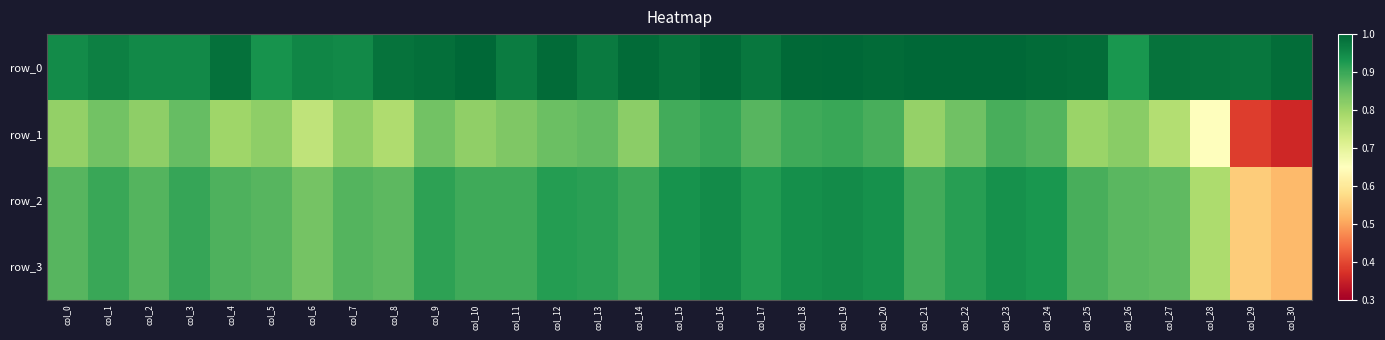

Reading left to right, list all the values displayed in this chart.

row_0: col_0=0.9	col_1=1.0	col_2=0.9	col_3=0.9	col_4=1.0	col_5=0.9	col_6=1.0	col_7=0.9	col_8=1.0	col_9=1.0	col_10=1.0	col_11=1.0	col_12=1.0	col_13=1.0	col_14=1.0	col_15=1.0	col_16=1.0	col_17=1.0	col_18=1.0	col_19=1.0	col_20=1.0	col_21=1.0	col_22=1.0	col_23=1.0	col_24=1.0	col_25=1.0	col_26=0.9	col_27=1.0	col_28=1.0	col_29=1.0	col_30=1.0
row_1: col_0=0.8	col_1=0.8	col_2=0.8	col_3=0.9	col_4=0.8	col_5=0.8	col_6=0.8	col_7=0.8	col_8=0.8	col_9=0.8	col_10=0.8	col_11=0.8	col_12=0.9	col_13=0.9	col_14=0.8	col_15=0.9	col_16=0.9	col_17=0.9	col_18=0.9	col_19=0.9	col_20=0.9	col_21=0.8	col_22=0.8	col_23=0.9	col_24=0.9	col_25=0.8	col_26=0.8	col_27=0.8	col_28=0.6	col_29=0.4	col_30=0.4
row_2: col_0=0.9	col_1=0.9	col_2=0.9	col_3=0.9	col_4=0.9	col_5=0.9	col_6=0.8	col_7=0.9	col_8=0.9	col_9=0.9	col_10=0.9	col_11=0.9	col_12=0.9	col_13=0.9	col_14=0.9	col_15=0.9	col_16=0.9	col_17=0.9	col_18=0.9	col_19=0.9	col_20=0.9	col_21=0.9	col_22=0.9	col_23=0.9	col_24=0.9	col_25=0.9	col_26=0.9	col_27=0.9	col_28=0.8	col_29=0.6	col_30=0.5
row_3: col_0=0.9	col_1=0.9	col_2=0.9	col_3=0.9	col_4=0.9	col_5=0.9	col_6=0.8	col_7=0.9	col_8=0.9	col_9=0.9	col_10=0.9	col_11=0.9	col_12=0.9	col_13=0.9	col_14=0.9	col_15=0.9	col_16=0.9	col_17=0.9	col_18=0.9	col_19=0.9	col_20=0.9	col_21=0.9	col_22=0.9	col_23=0.9	col_24=0.9	col_25=0.9	col_26=0.9	col_27=0.9	col_28=0.8	col_29=0.6	col_30=0.5